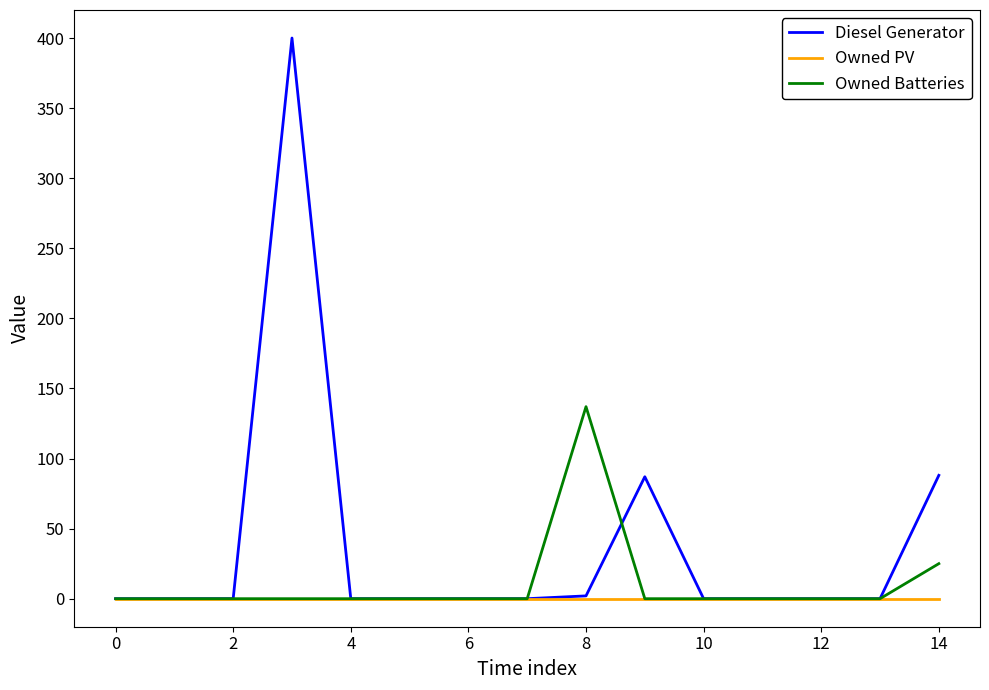

Which series has the widest spread of values?

Diesel Generator